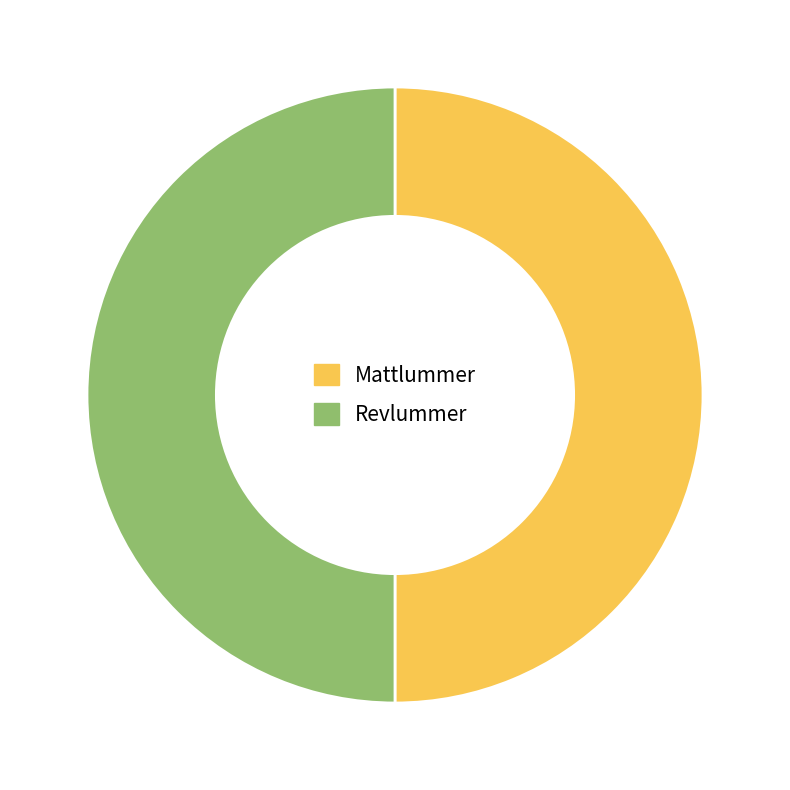

Approximately how many times larger is the value at Mattlummer compared to Revlummer?

1.0